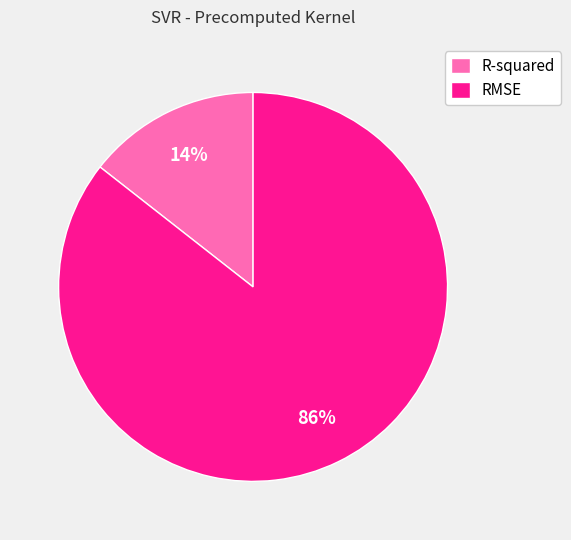

How many slices are in this pie chart?

2